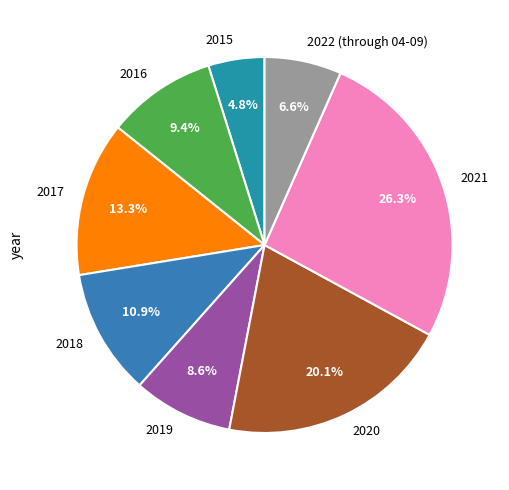

Count the number of slices in the pie.

8